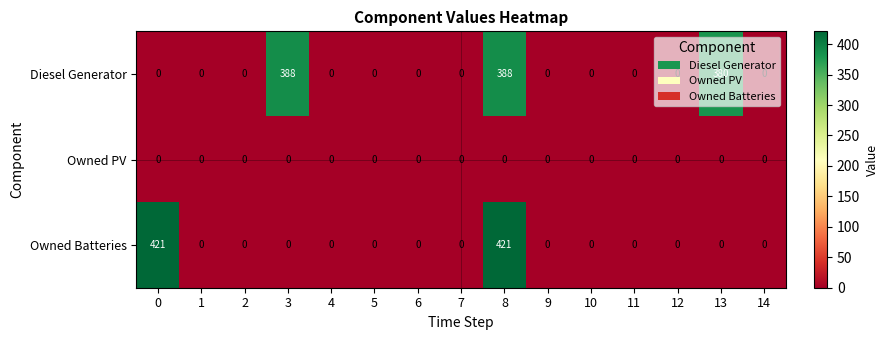

List the series in order of their peak value, highest first.

Owned Batteries, Diesel Generator, Owned PV